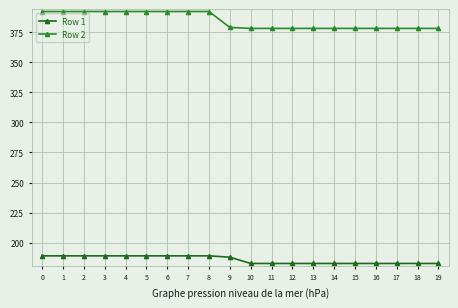

What is the difference between the maximum and minimum values in the Row 2 series?

14.1